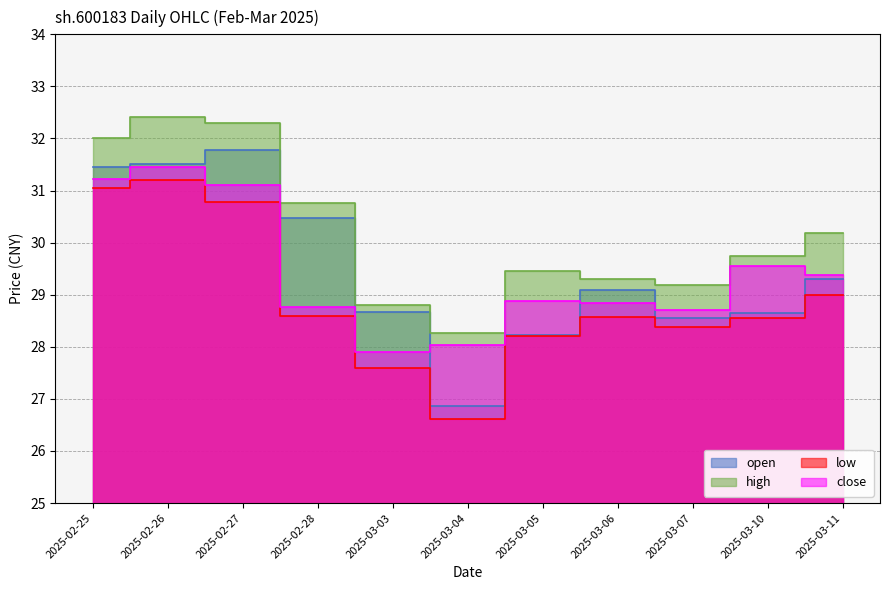

Count the number of data series in this chart.

4